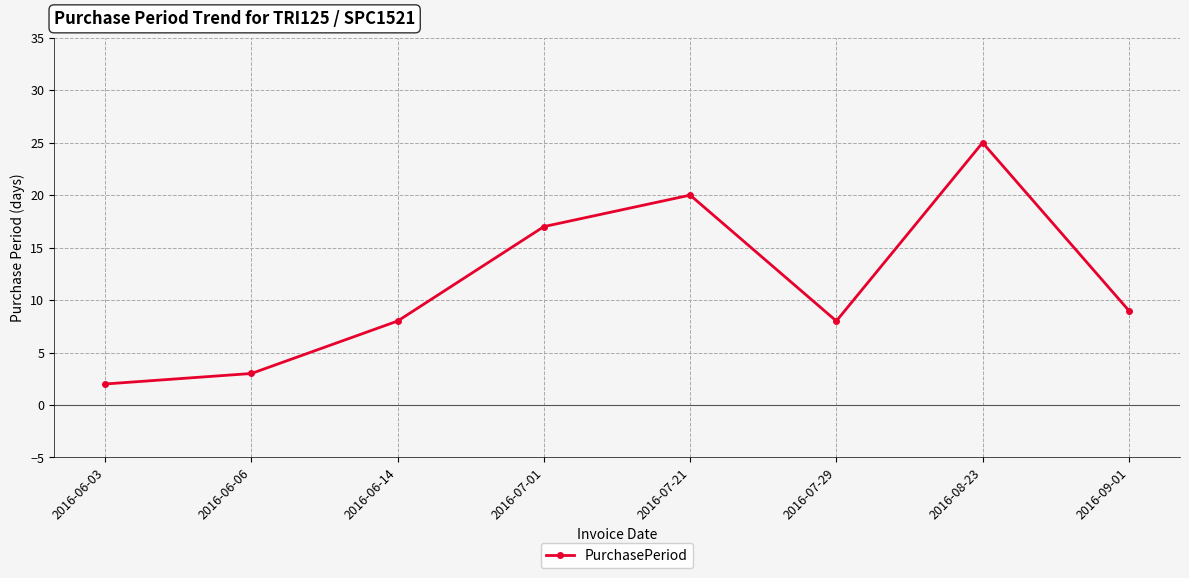

What is the greatest value displayed?

25